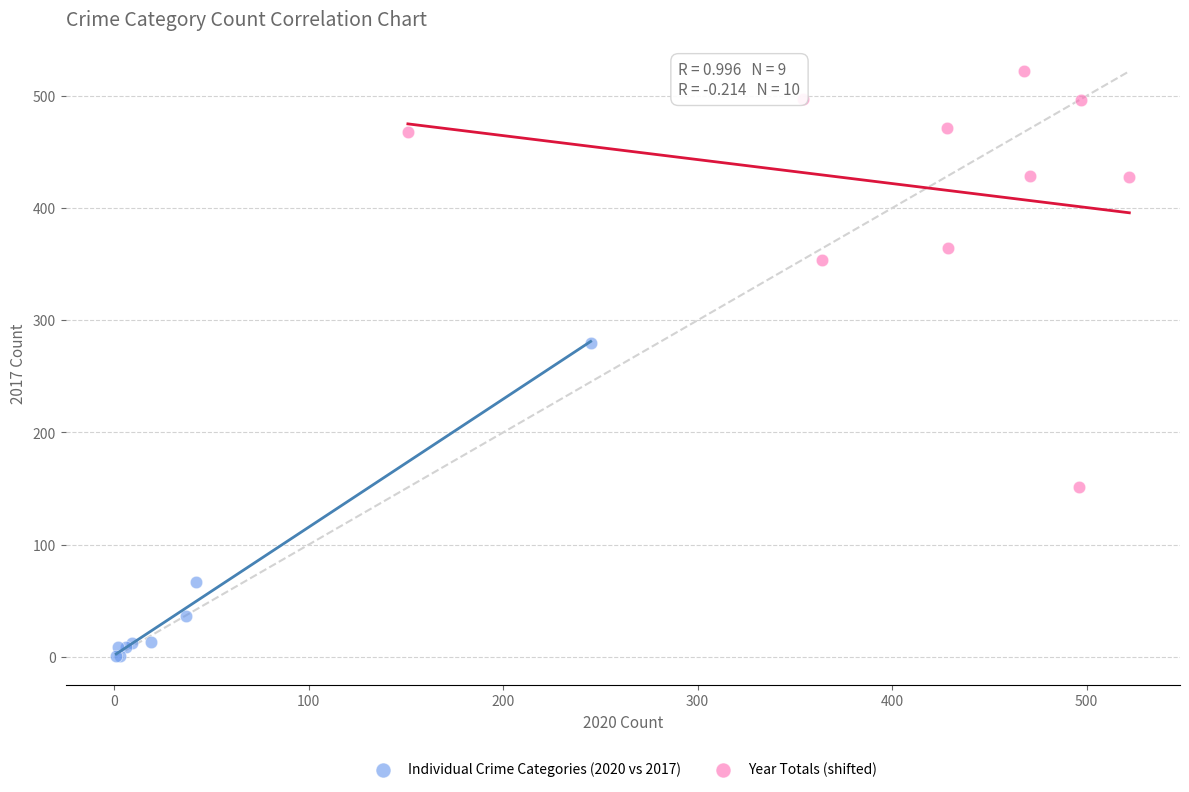

Which series reaches the minimum Y coordinate?

Individual Crime Categories (2020 vs 2017)